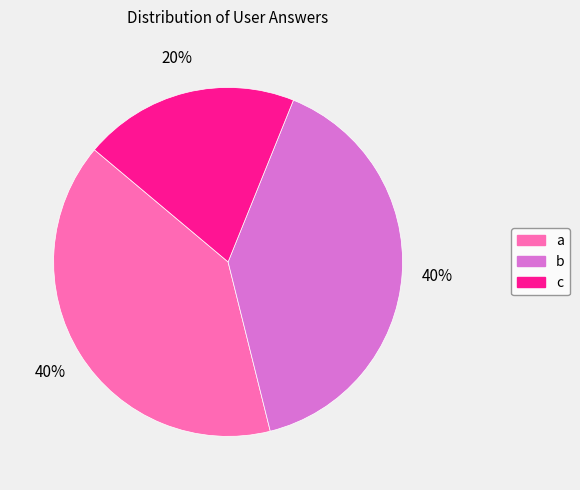

How many segments does this pie chart have?

3